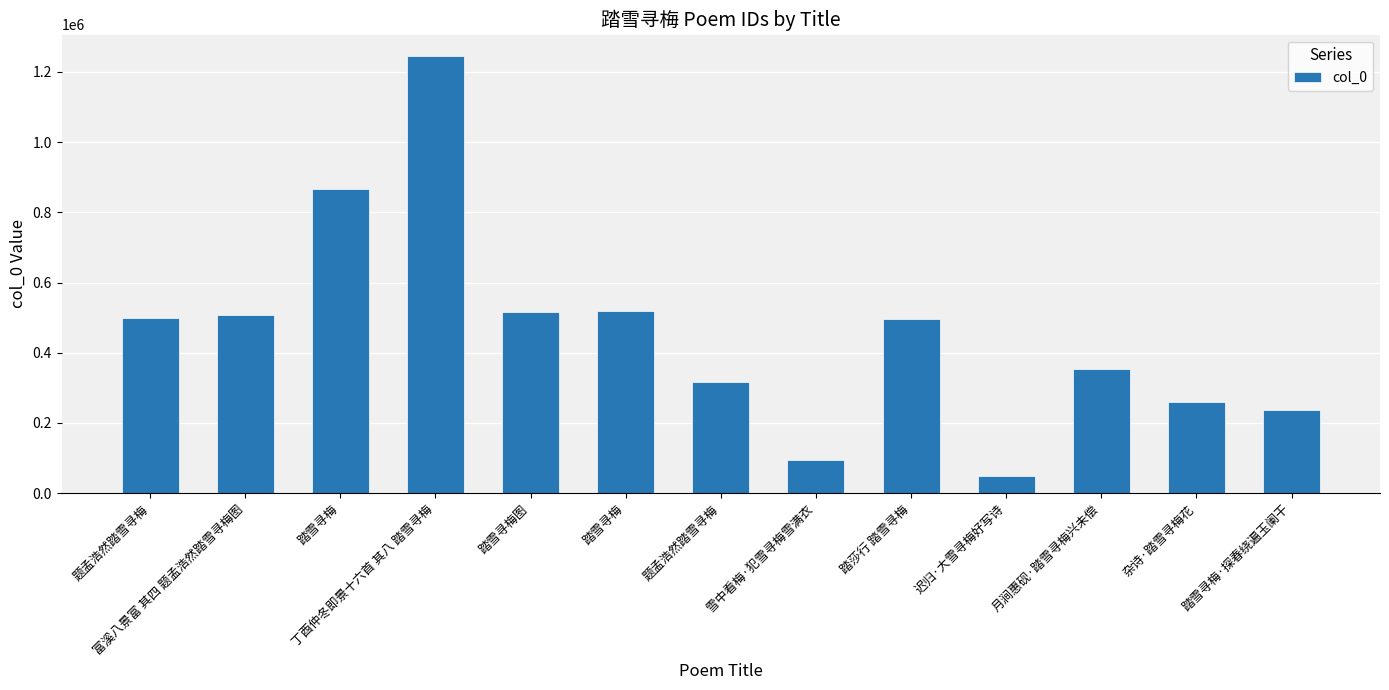

What is the sum of all values?

5955966